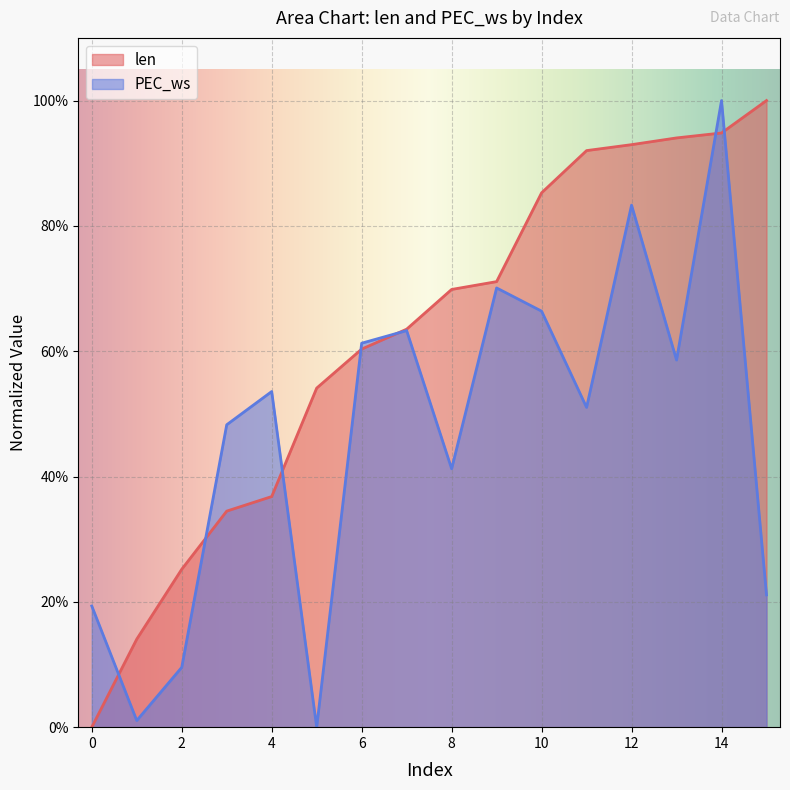

What are all the series names shown in the legend?

len, PEC_ws